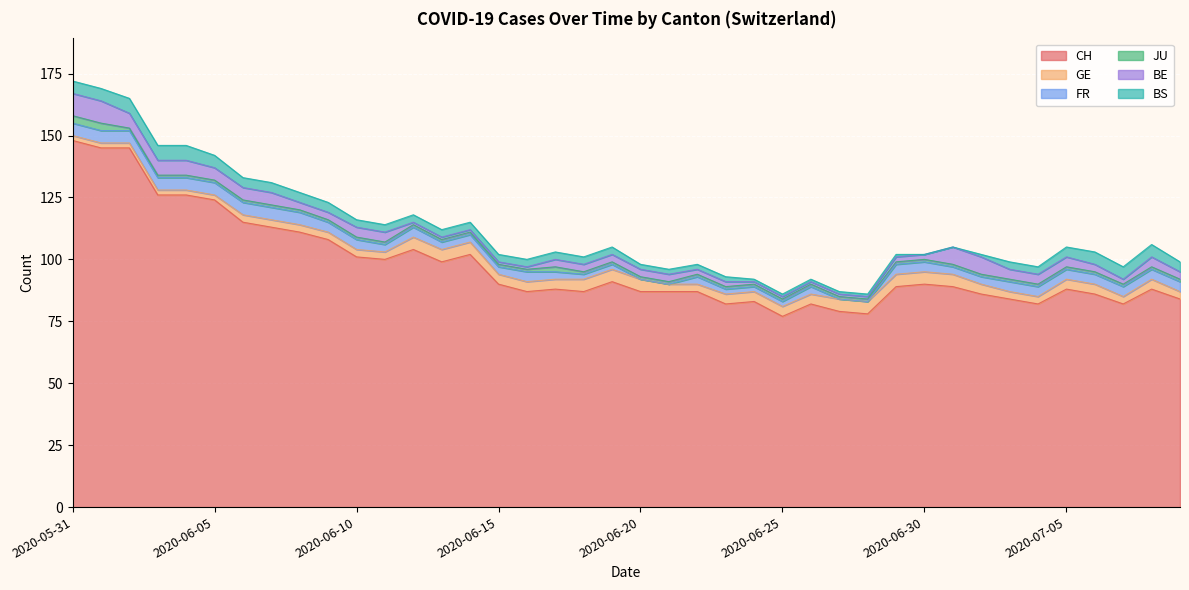

The BS series shows 1 at 2020-06-21. True or false?

False